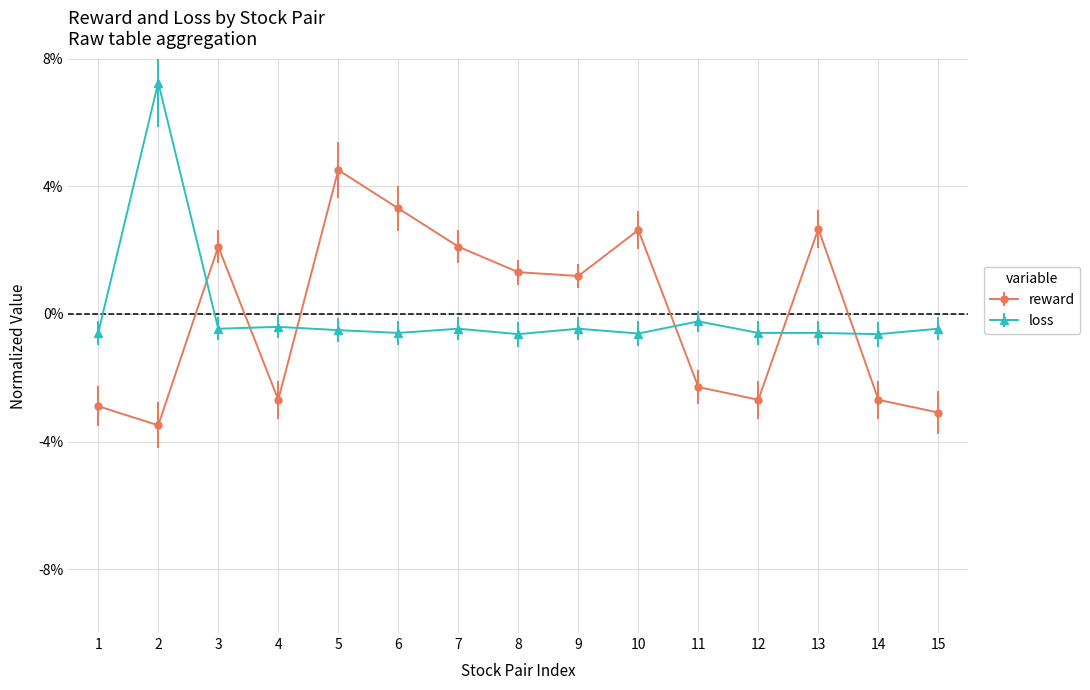

How many interior local peaks does the reward series have?

4